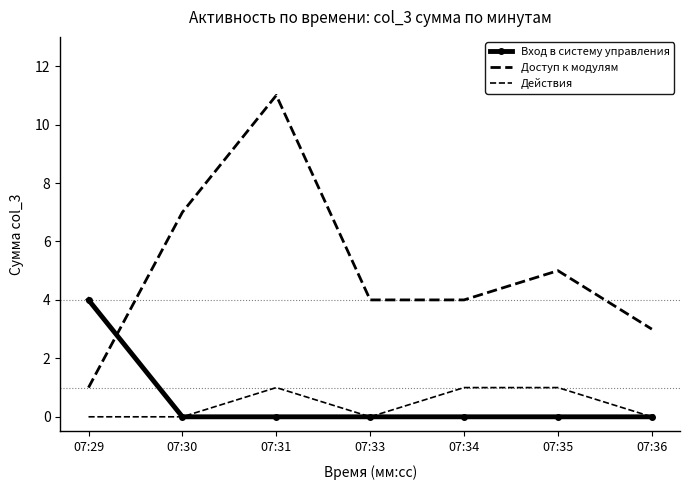

What is the total value across all series at 07:29?

5